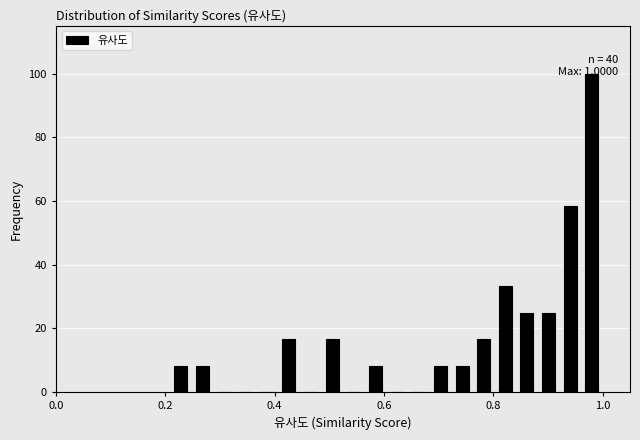

Around what value on the x-axis is the tallest bar? Give the approximate position of its centre, as read against the axis.

0.98